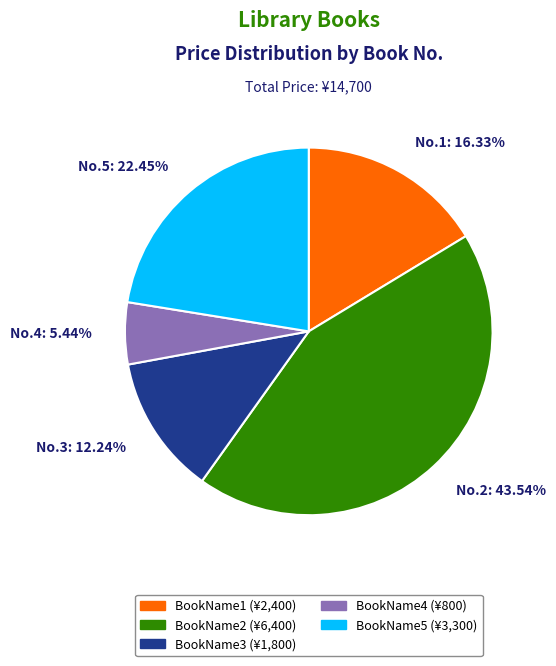

To the nearest percent, what is the average slice percentage?

20%